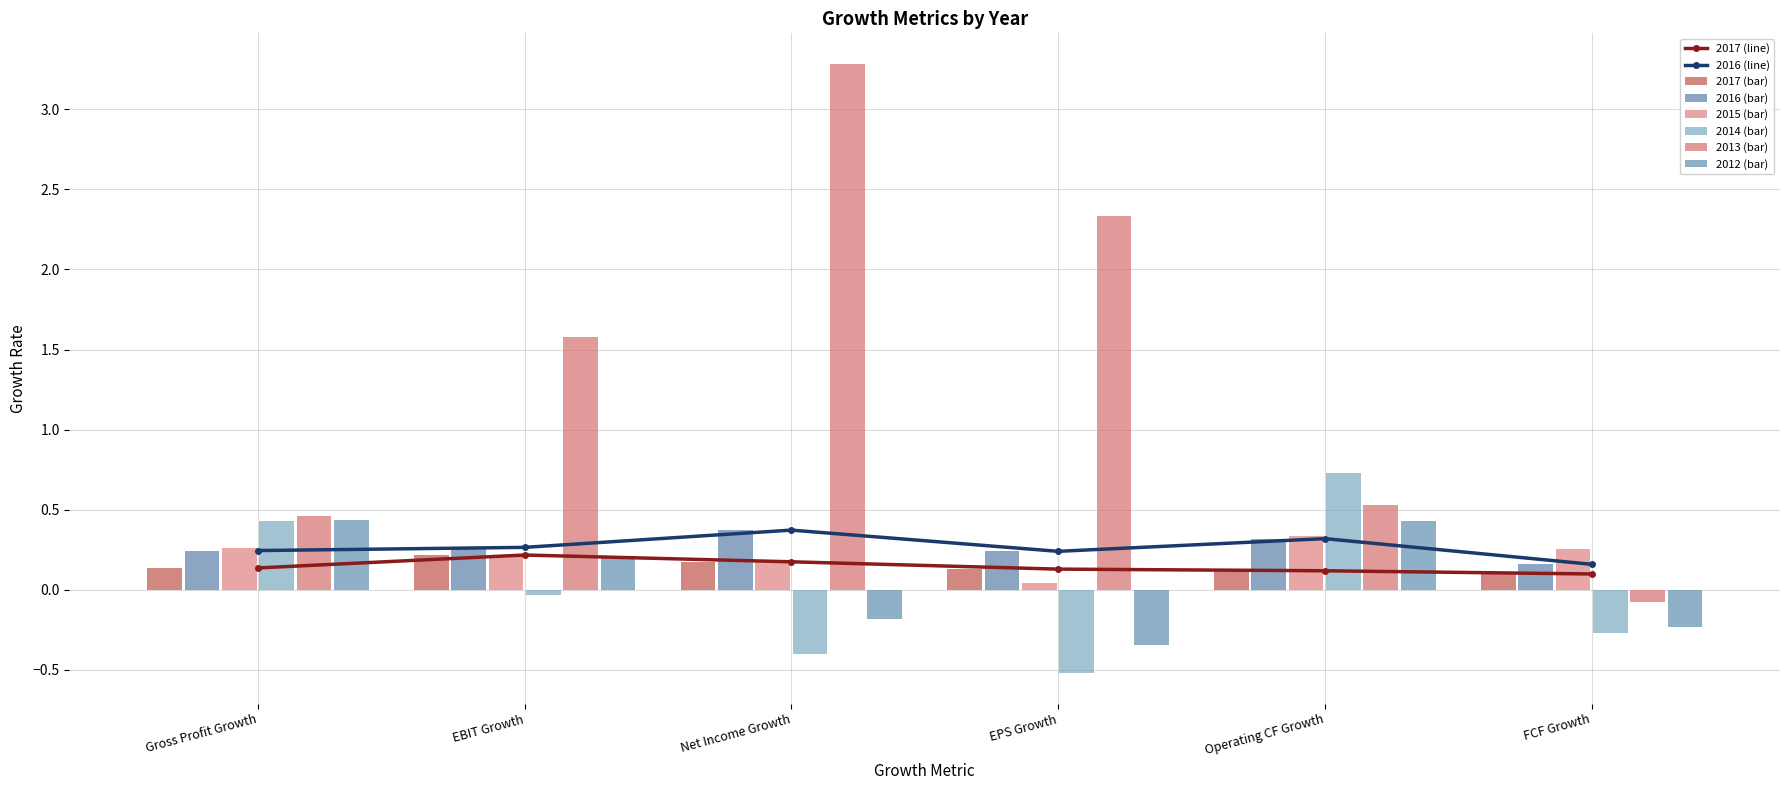

Reading left to right, transcribe all the data shown in this chart.

2017: 0.1	0.2	0.2	0.1	0.1	0.1
2016: 0.2	0.3	0.4	0.2	0.3	0.2
2014: 0.4	-0.0	-0.4	-0.5	0.7	-0.3
2013: 0.5	1.6	3.3	2.3	0.5	-0.1
2015: 0.3	0.2	0.2	0.0	0.3	0.3
2012: 0.4	0.2	-0.2	-0.3	0.4	-0.2